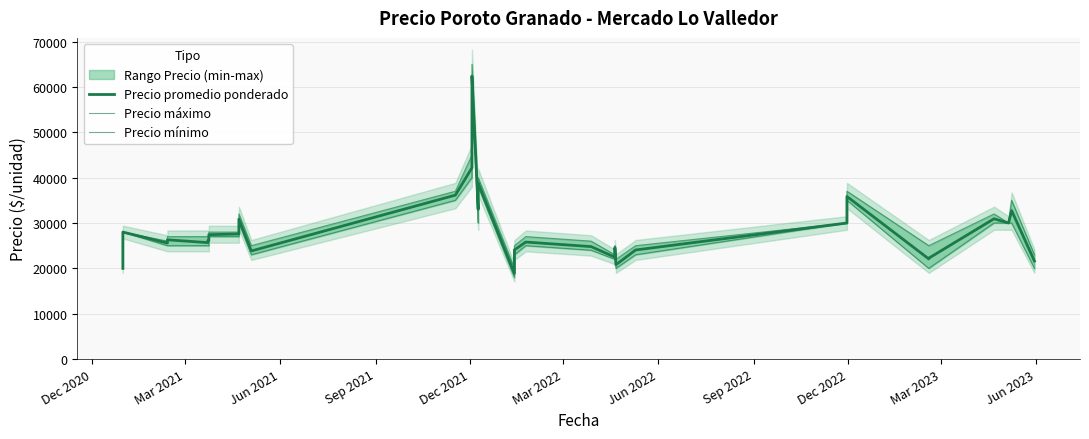

Which series has the widest spread of values?

Precio máximo